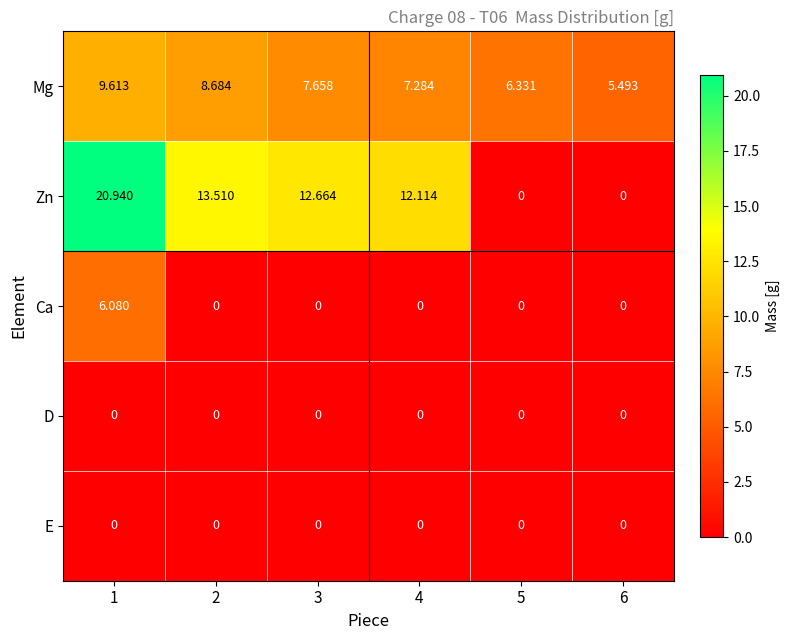

Which series has the largest total across all categories?

Zn